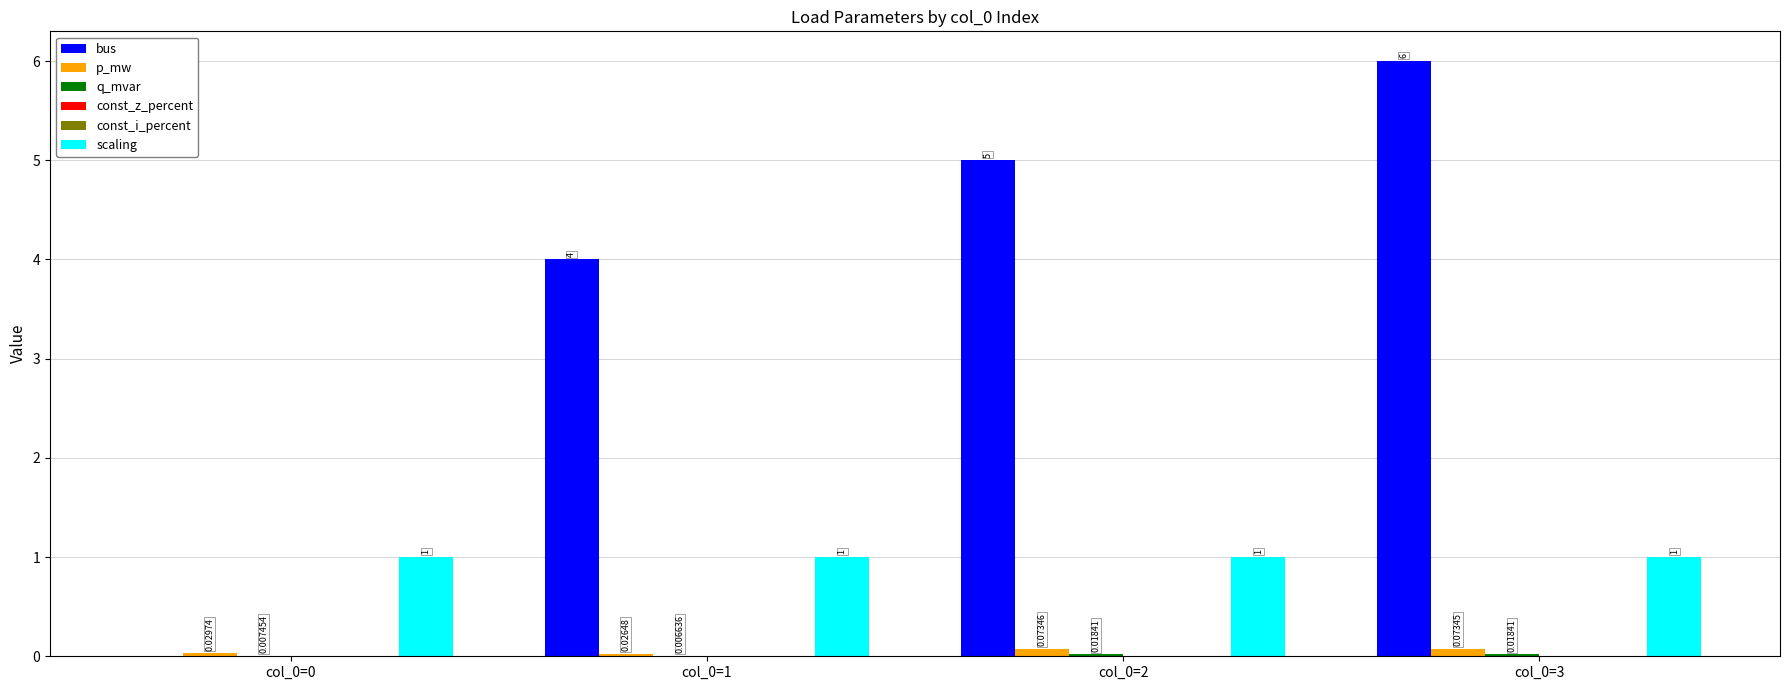

How many data points in bus are less than 5?

2